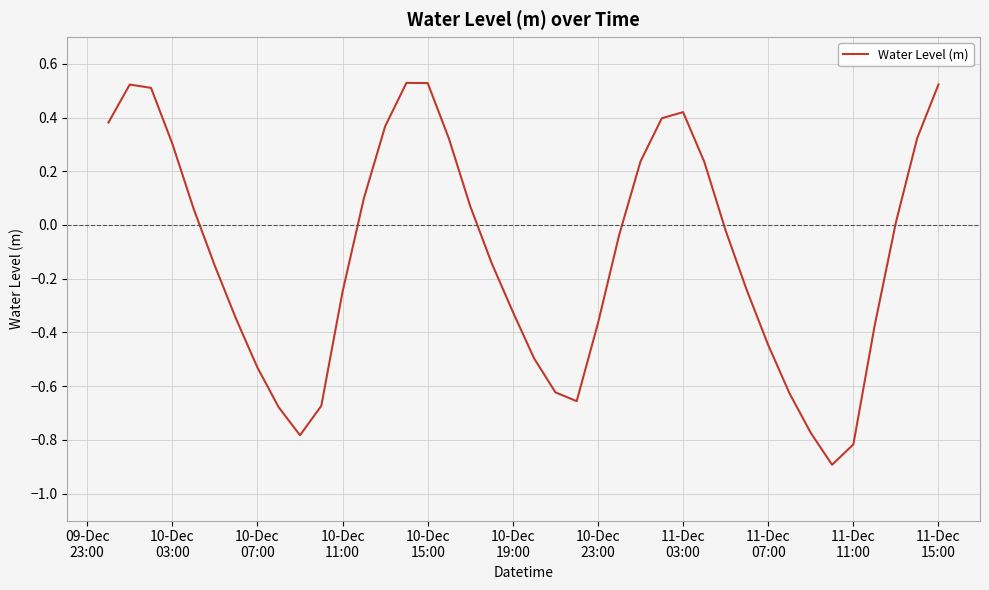

How many lines are shown in the chart?

1